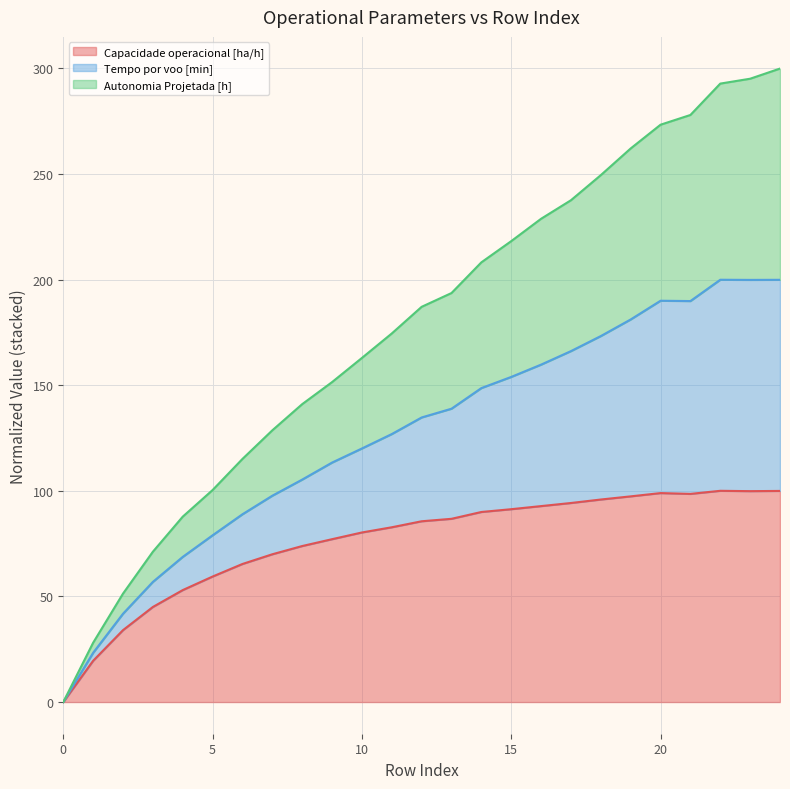

In Capacidade operacional [ha/h], how many points are lower than both neighbors (excluding endpoints)?

2